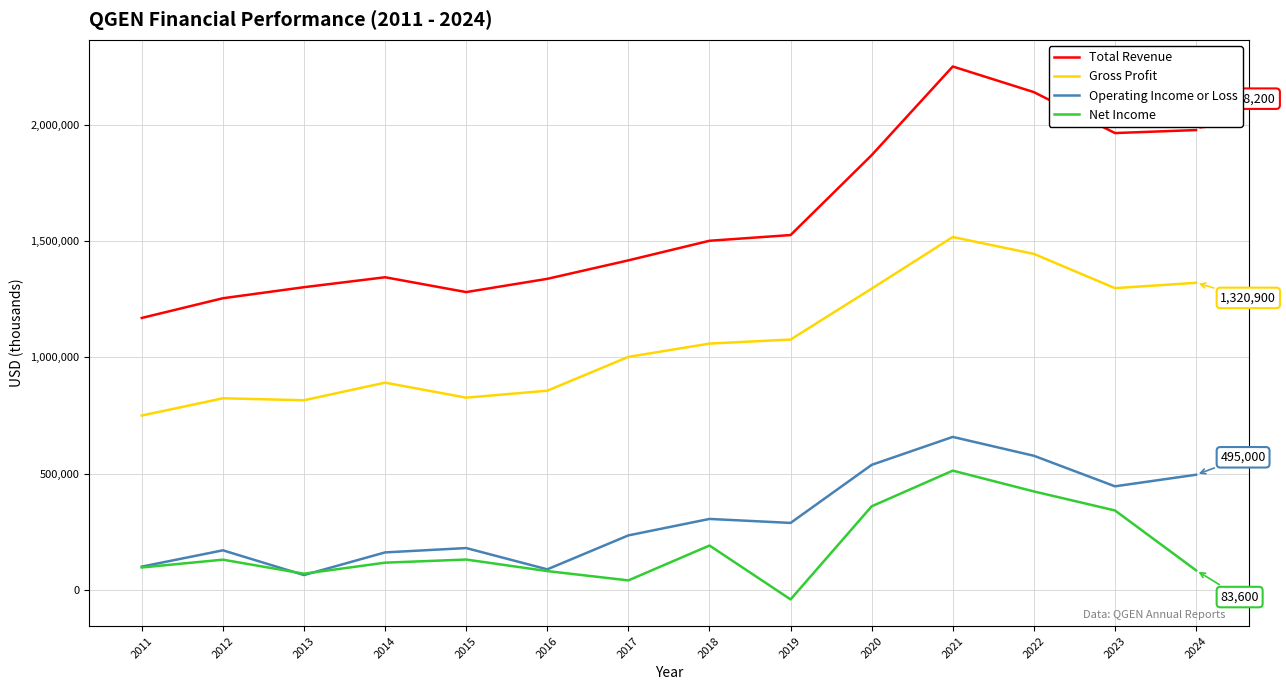

True or false: Total Revenue and Gross Profit cross at least once.

False